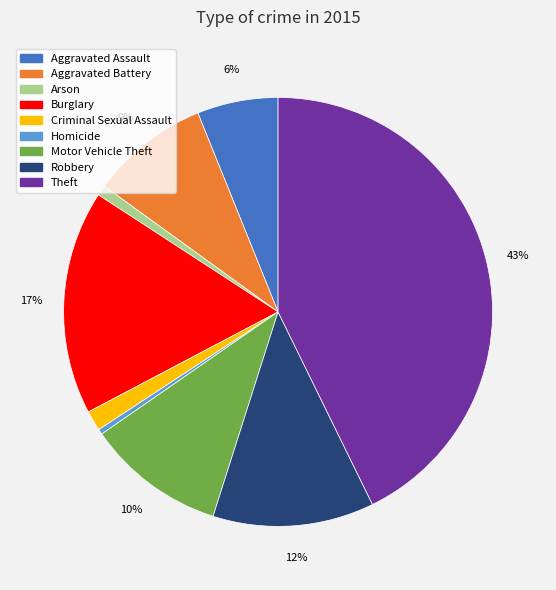

To the nearest percent, what is the combined percentage of Arson and Motor Vehicle Theft?

11%